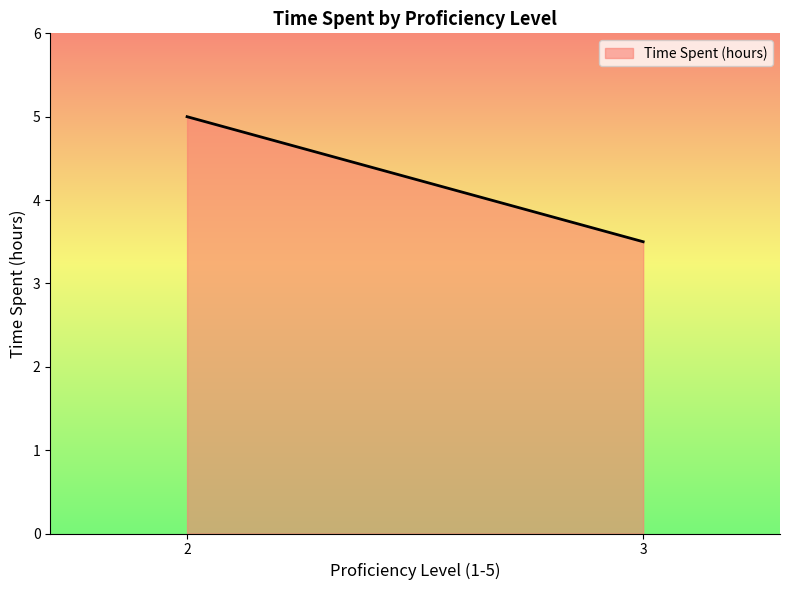

What is the smallest value displayed?

3.5